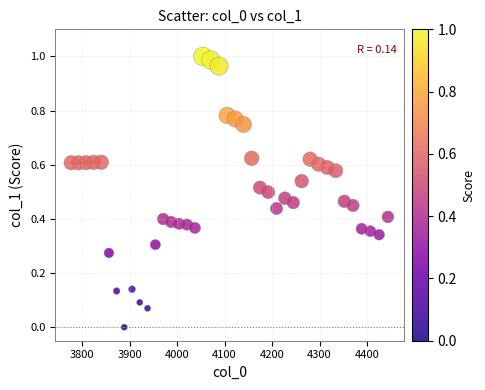

What is the range of X values (max minus min)?

667.4